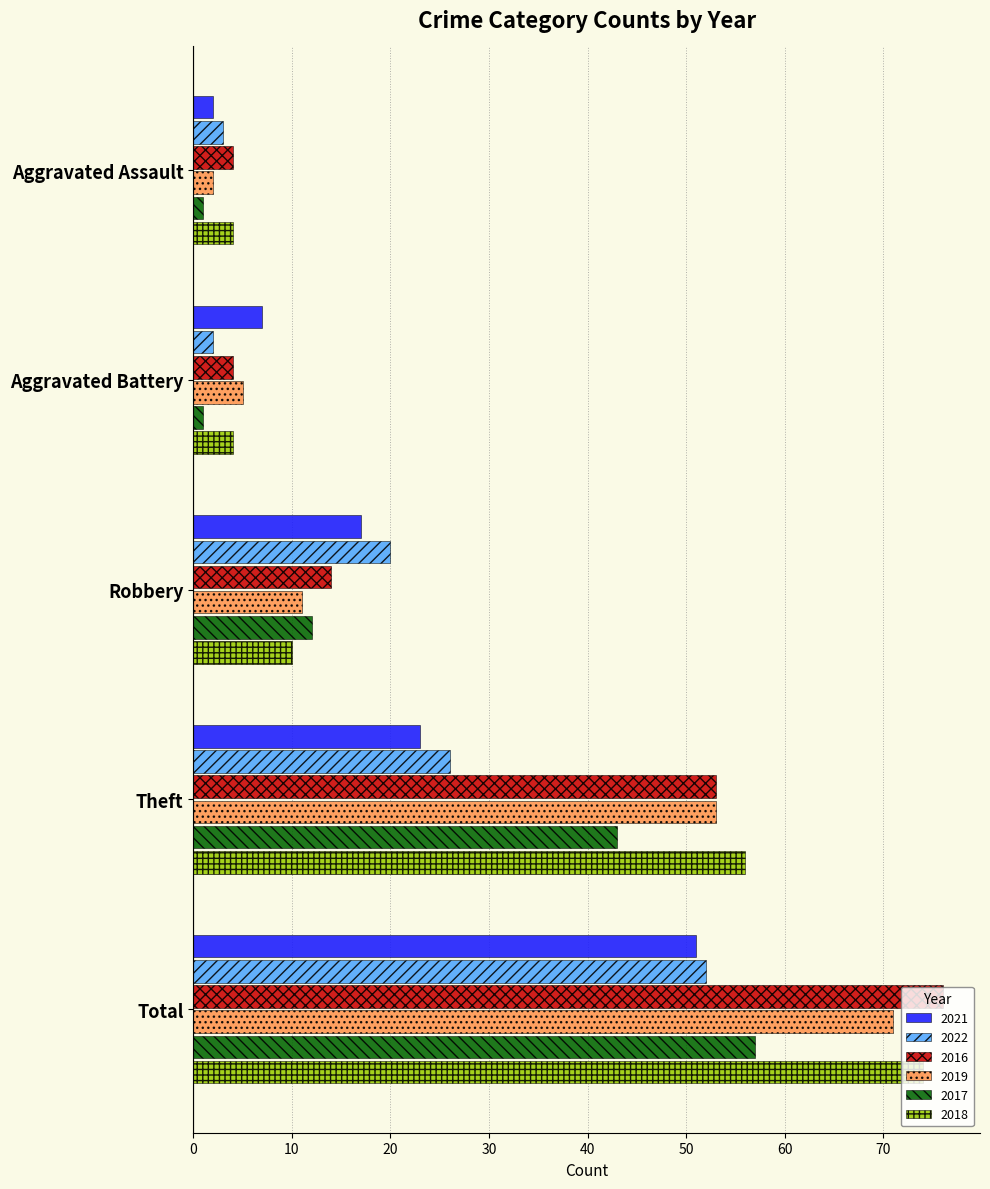

What is the difference between the 2022 values at Total and Theft?

26